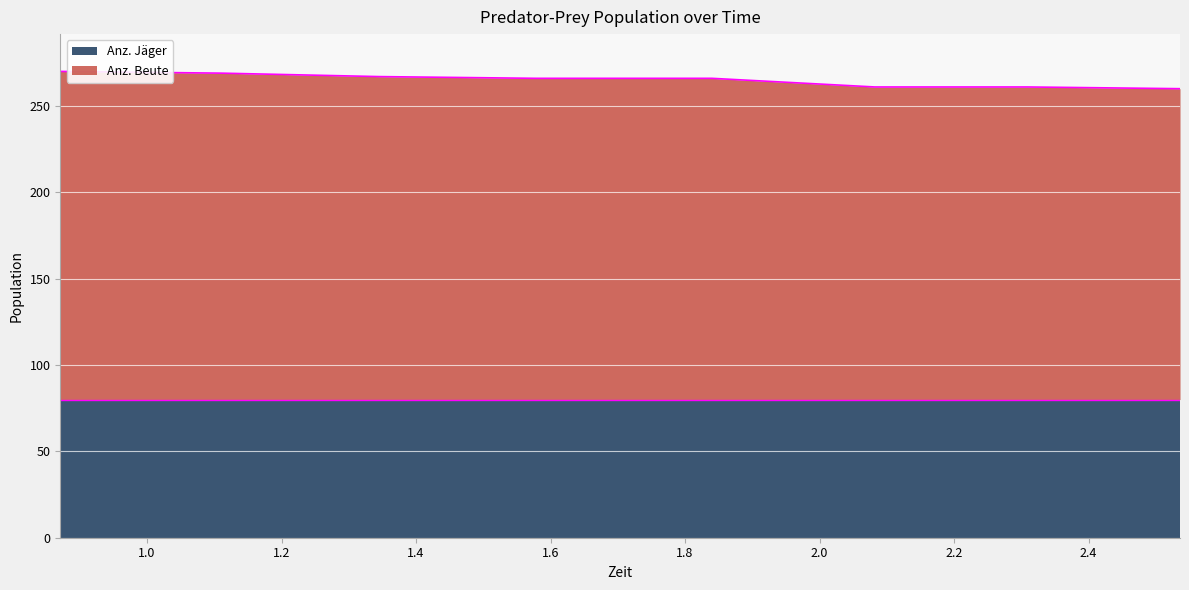

What is the label of the 7th point from the right?

1.11